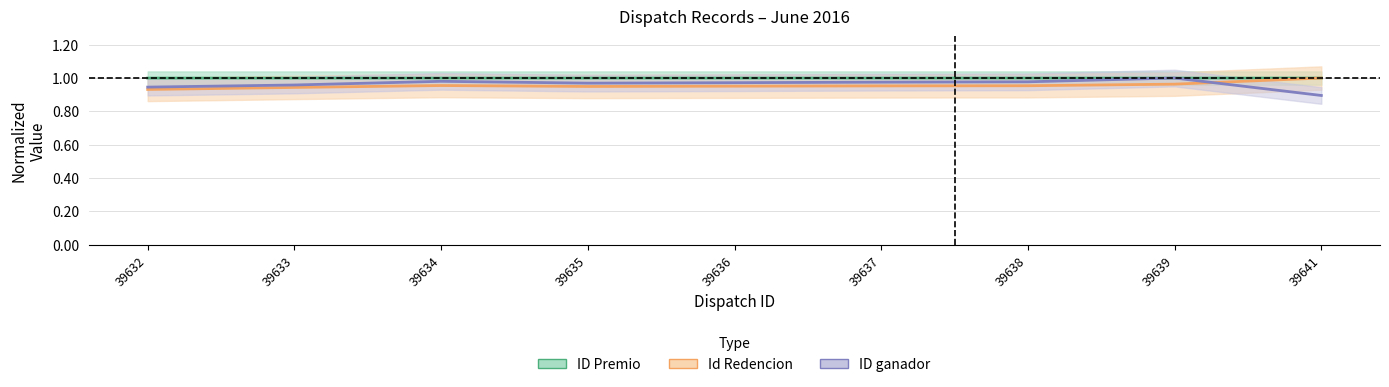

What is the difference between the maximum and minimum values in the Id Redencion series?

0.1